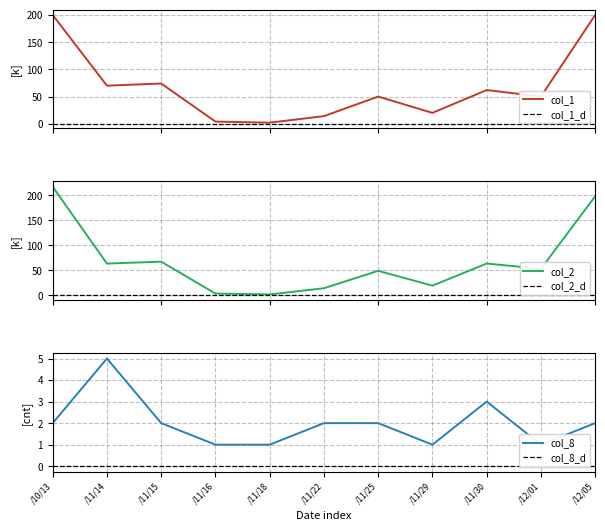

How many categories are shown in the chart?

11